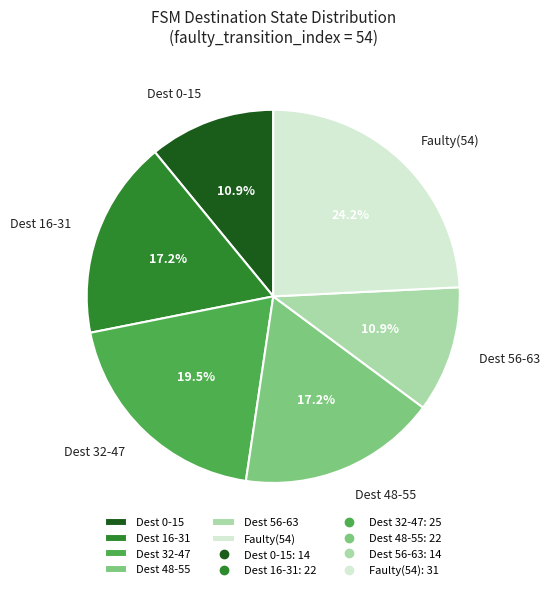

Which slice is the largest?

Faulty(54)